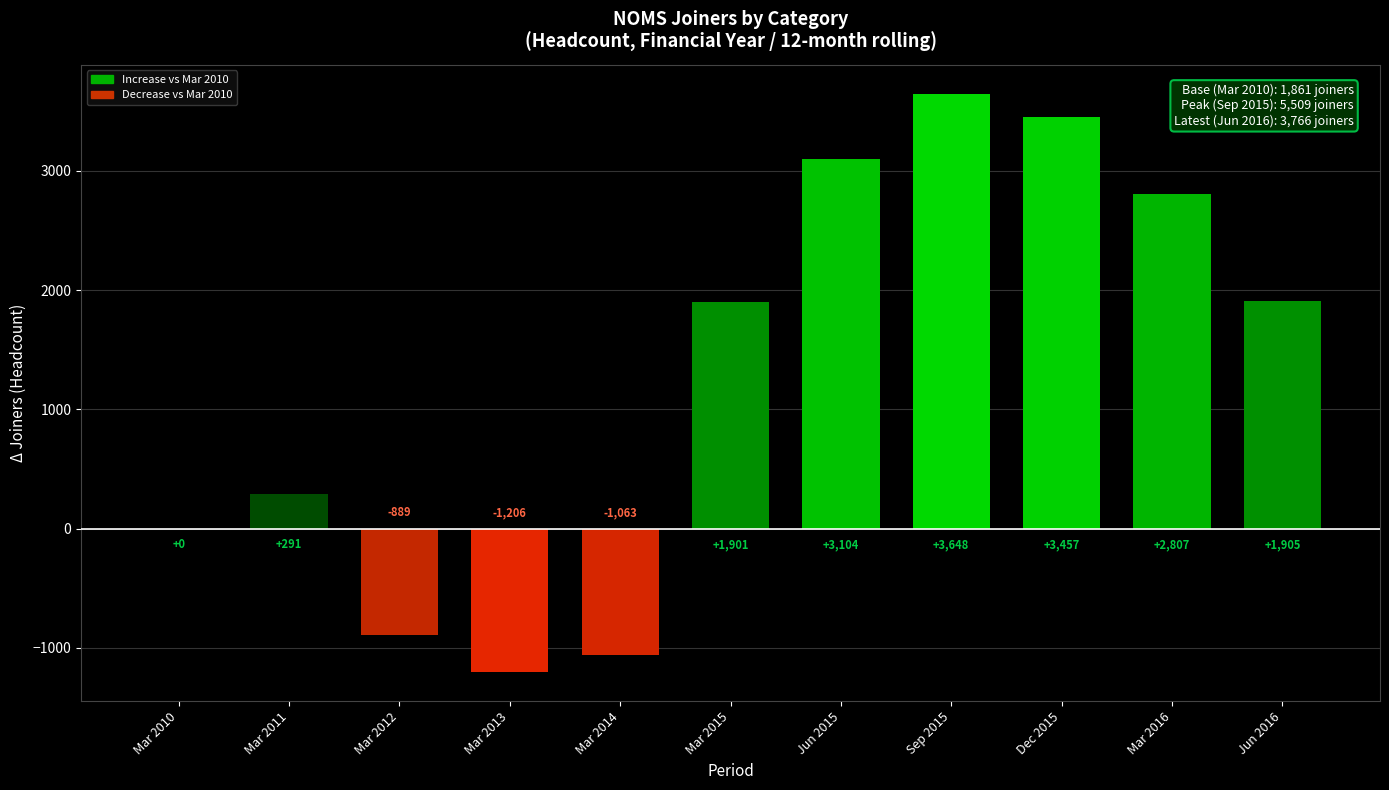

What is the sum of the values at Mar 2016 and Mar 2011?

3098